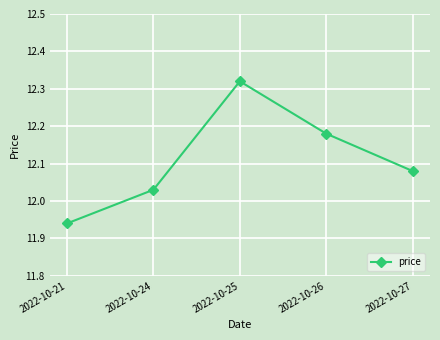

Which has a higher value, 2022-10-21 or 2022-10-25?

2022-10-25